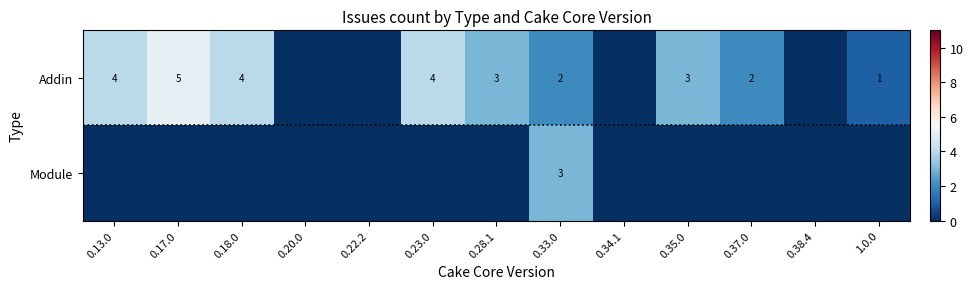

Count the number of values greater than 2.

6